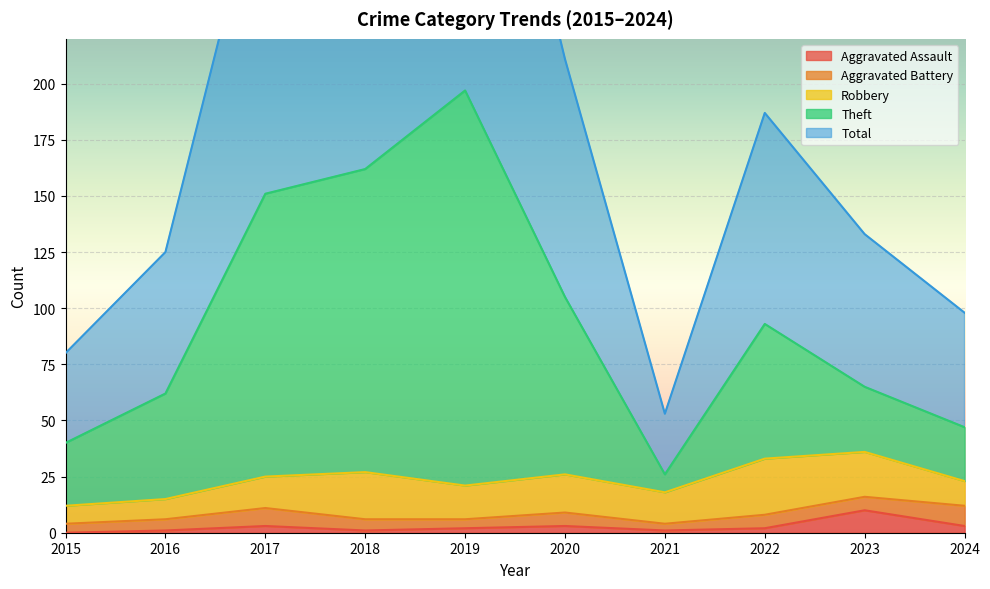

At which category does the chart reach its peak across all series?

2019